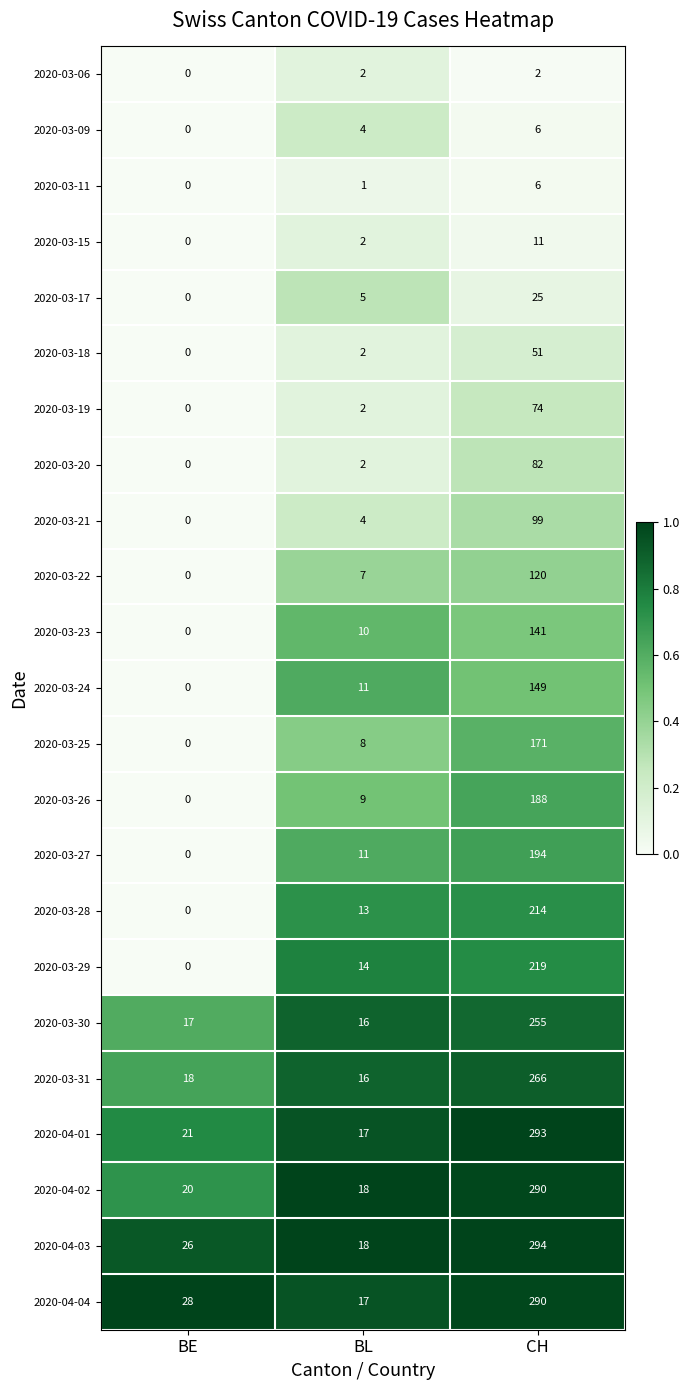

What is the spread (max minus min) of values at BE?

28